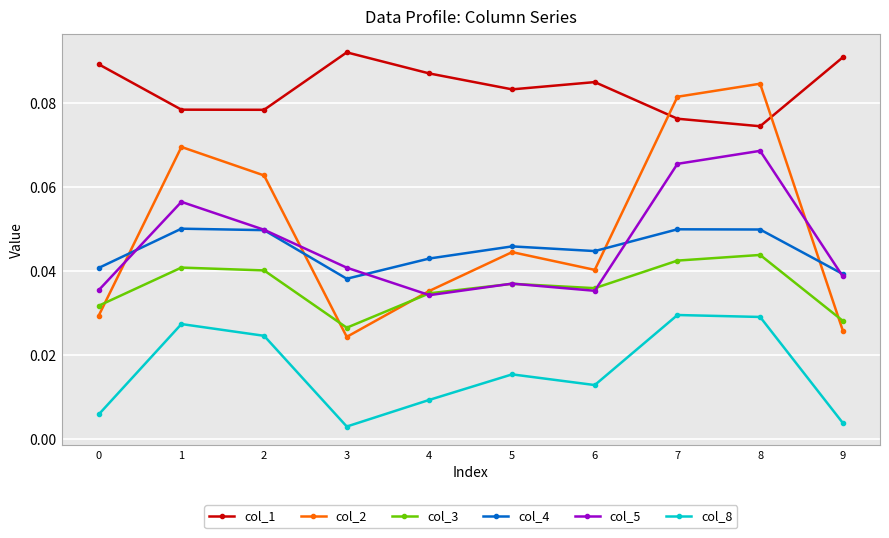

Where is the first local minimum for col_8?

3